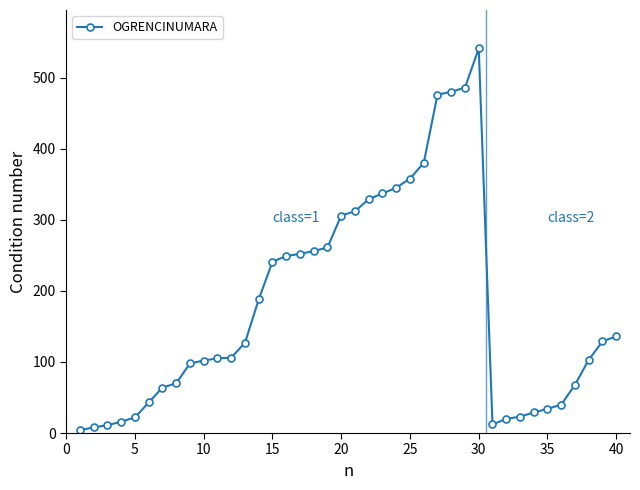

What is the maximum value shown in the chart?

541